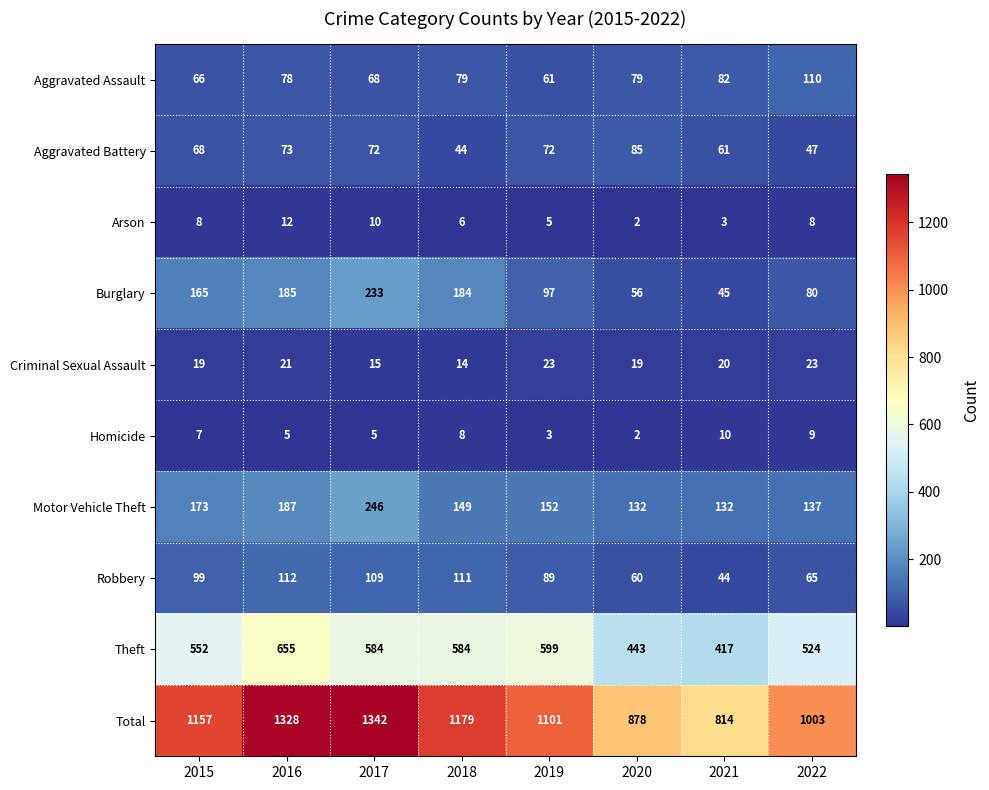

Between 2015 and 2017, which series saw the biggest shift?

Total